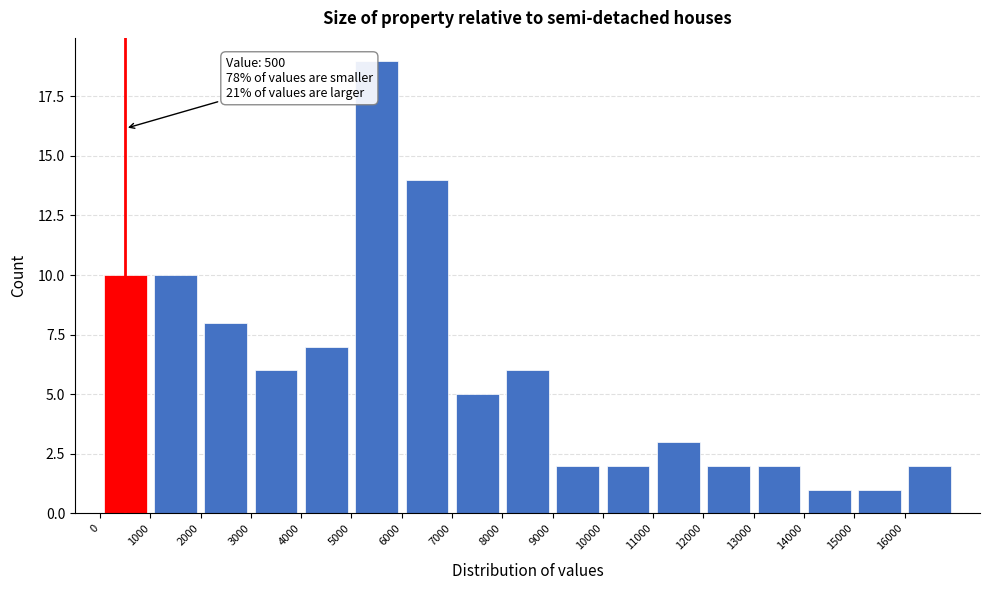

Which range on the x-axis has the tallest bar?

5000 to 6000